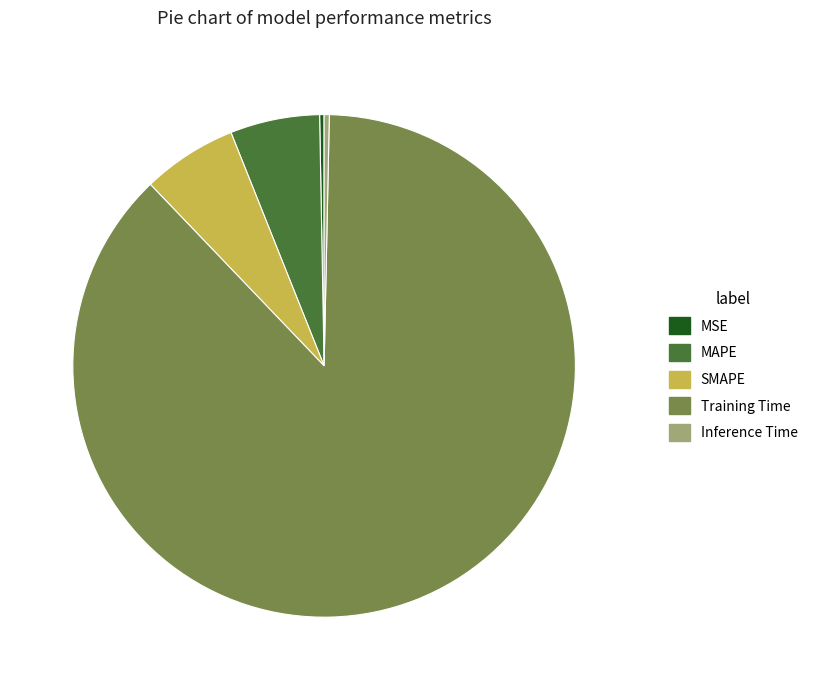

Count the number of slices in the pie.

5